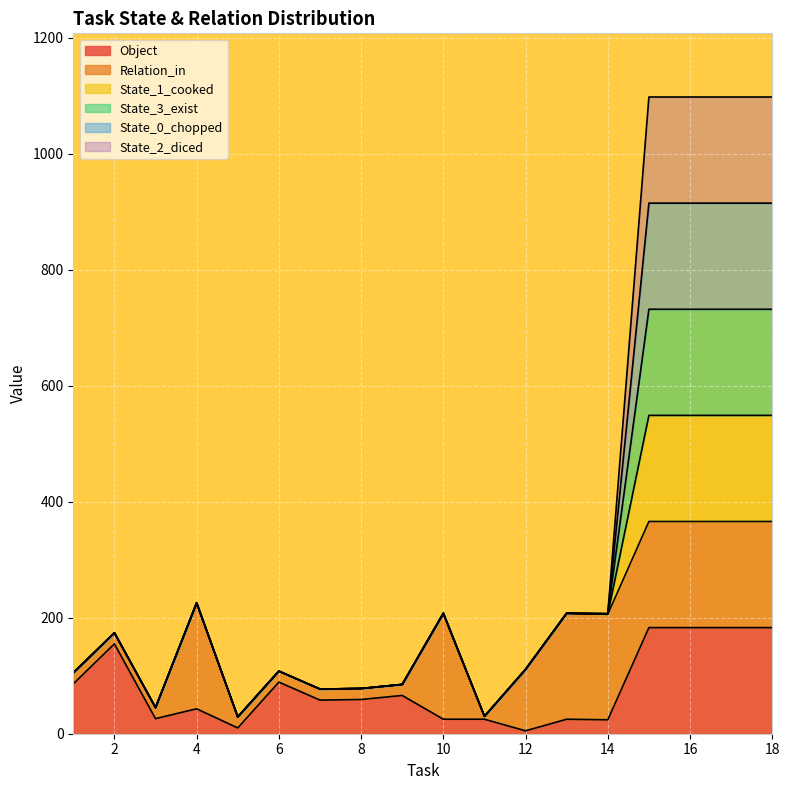

Rank the categories by State_3_exist value from highest to lowest.

15, 16, 17, 18, 4, 10, 13, 14, 2, 12, 6, 1, 9, 8, 7, 3, 11, 5